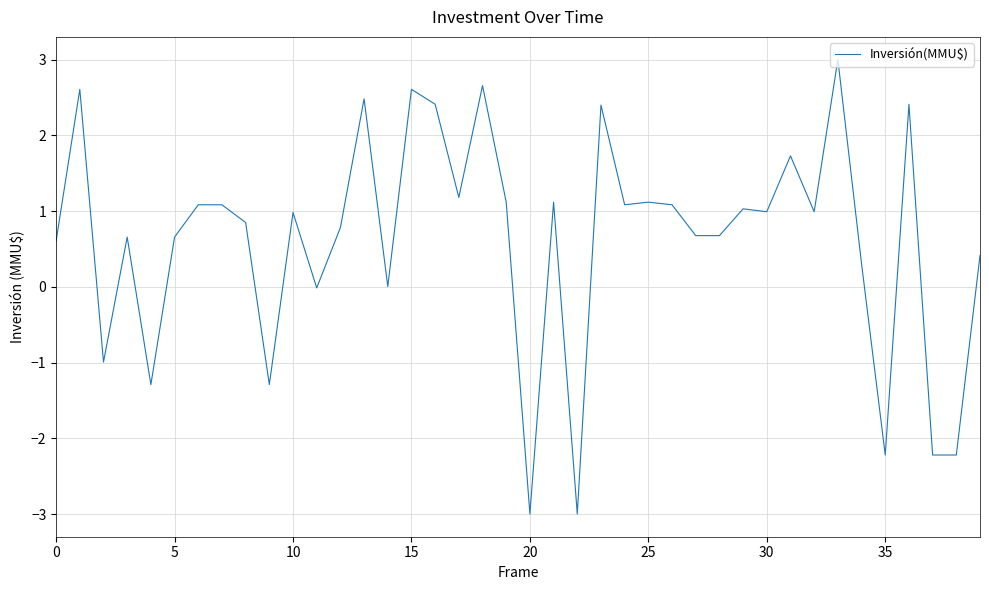

What is the minimum value shown in the chart?

-3.0